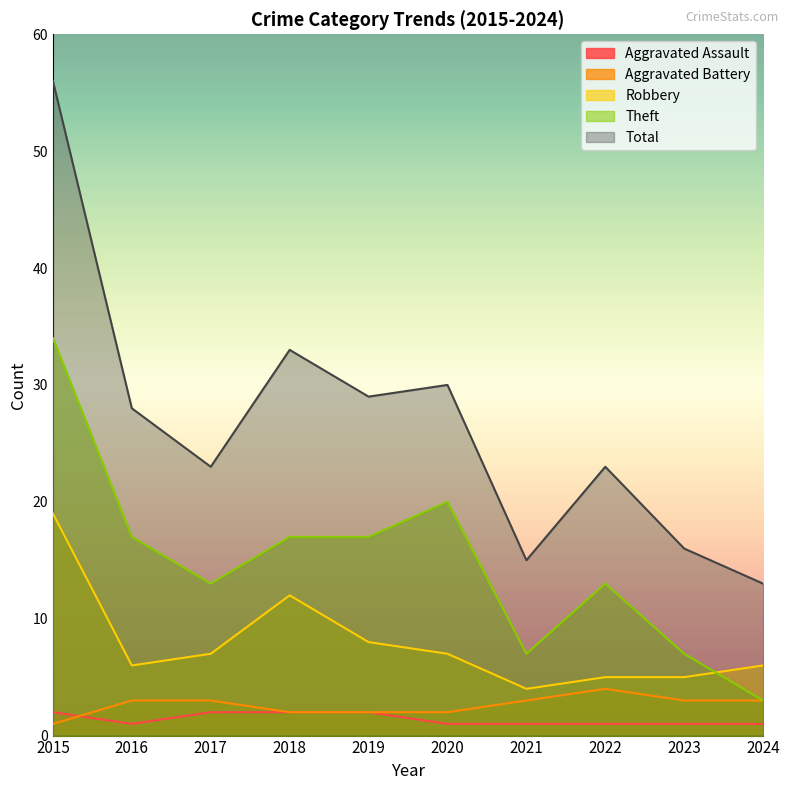

True or false: Aggravated Assault and Theft intersect in this chart.

False